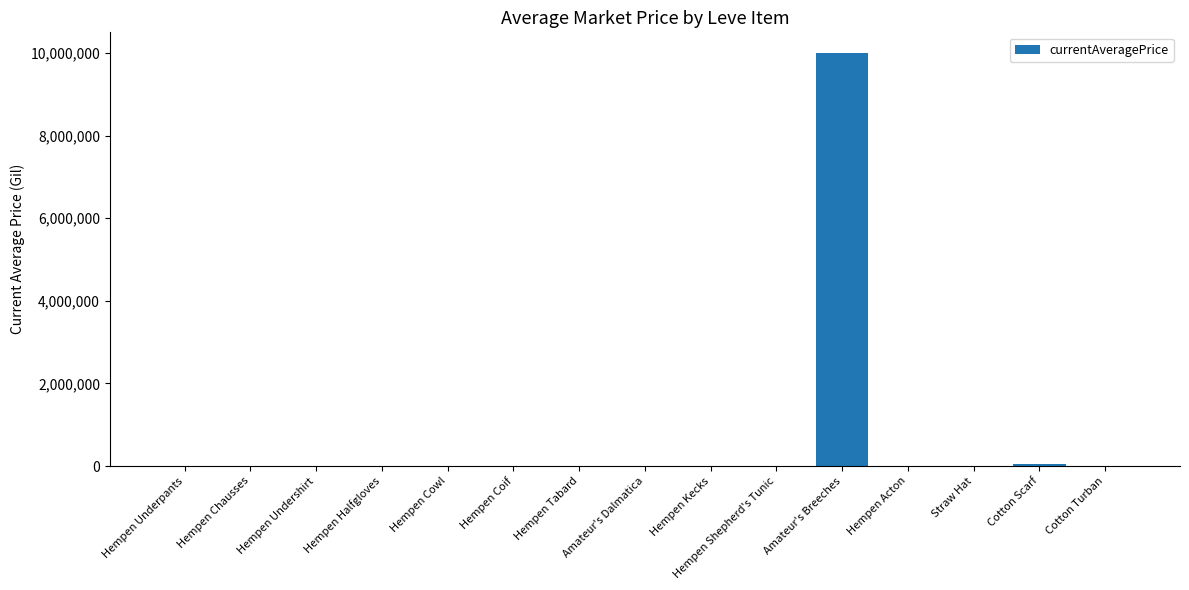

The value at Hempen Chausses is 0.0. True or false?

True